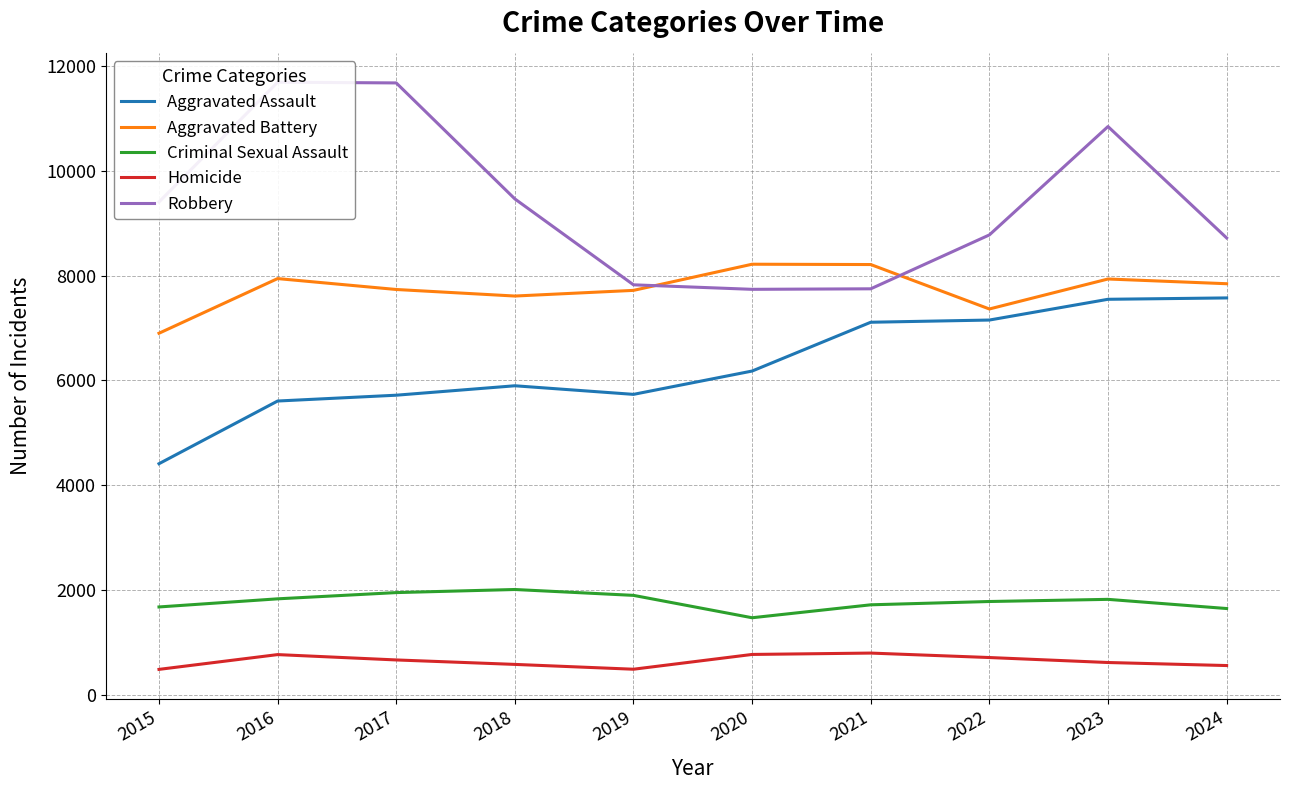

At which category is the sum across all series the highest?

2023